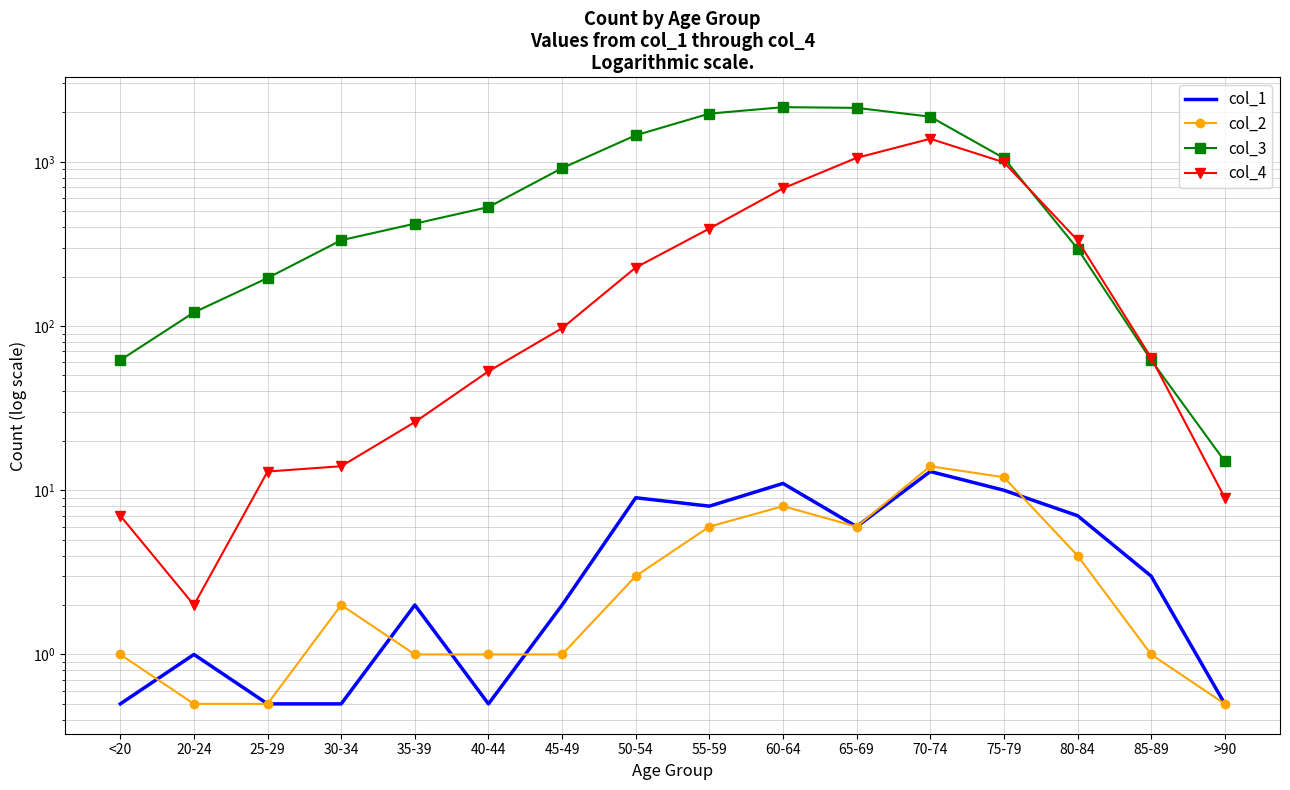

What are all the series names shown in the legend?

col_1, col_2, col_3, col_4